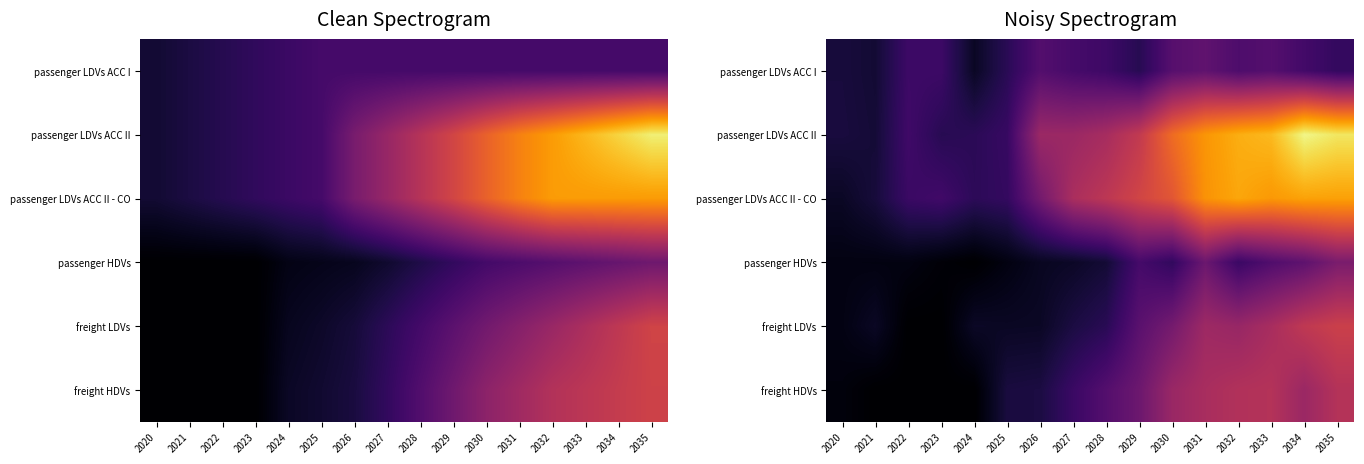

The passenger HDVs series shows 0.0 at 2025. True or false?

True